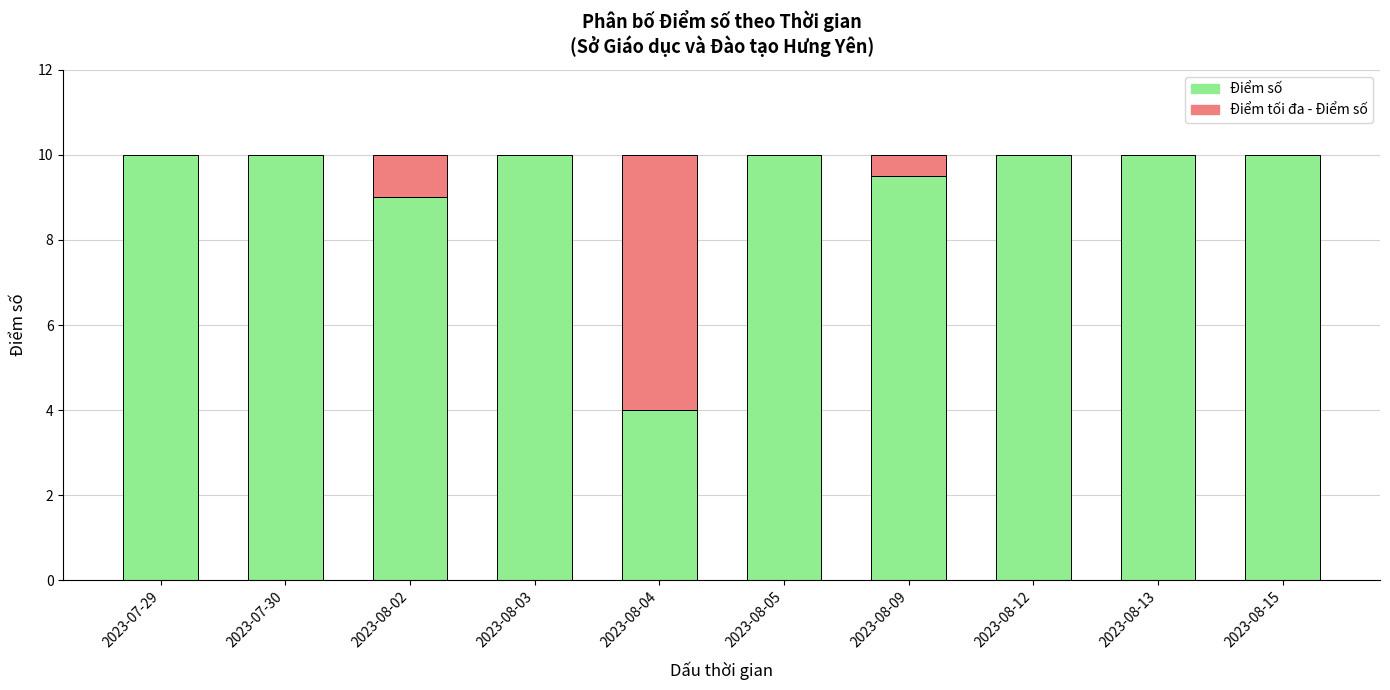

Is it true that Điểm số equals 10.0 at 2023-07-30?

True